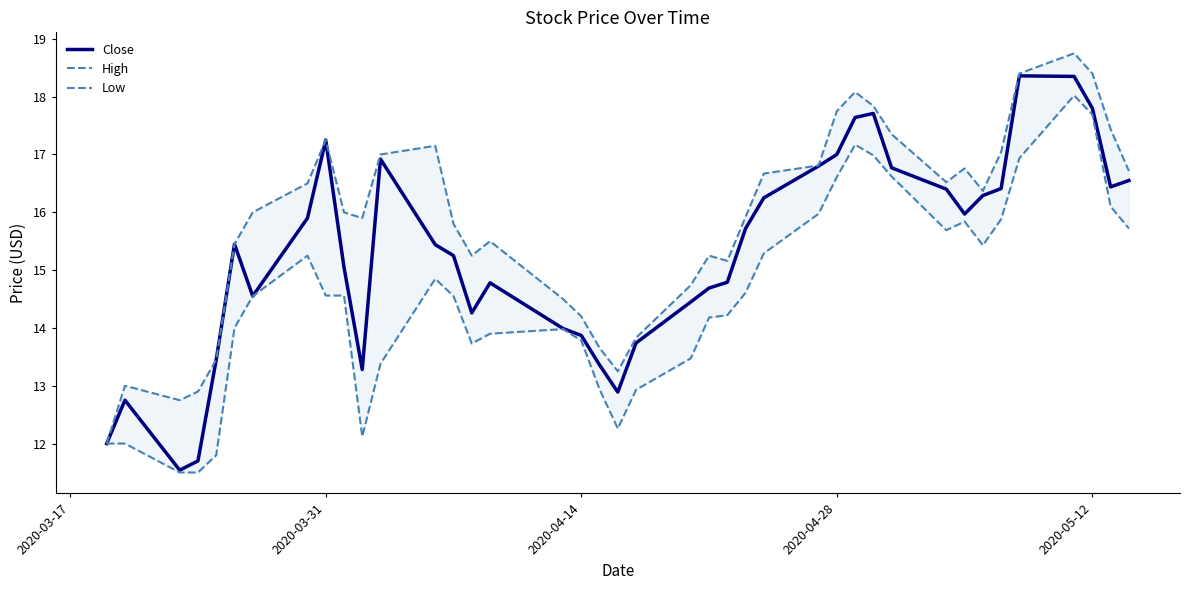

What is the maximum value for Close?

18.4